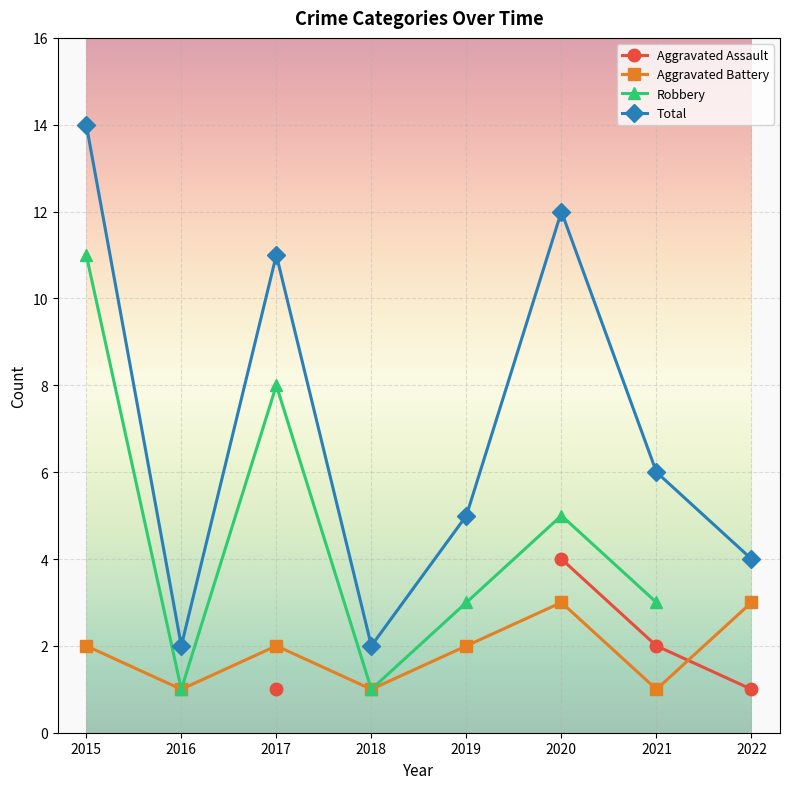

How many series are shown in this chart?

4